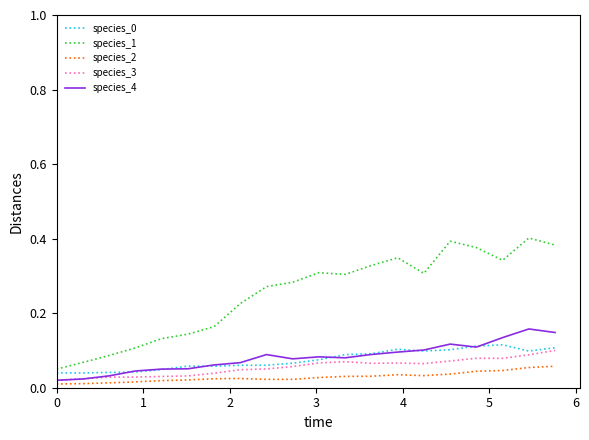

Which series has the widest spread of values?

species_1